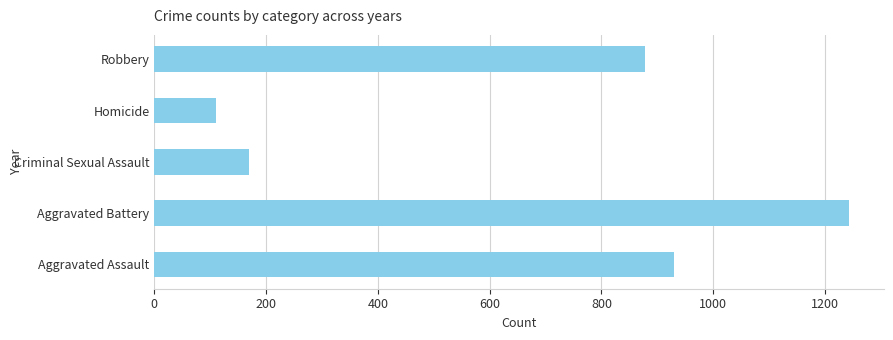

Reading bottom to top, list all the values displayed in this chart.

930	1243	169	111	877